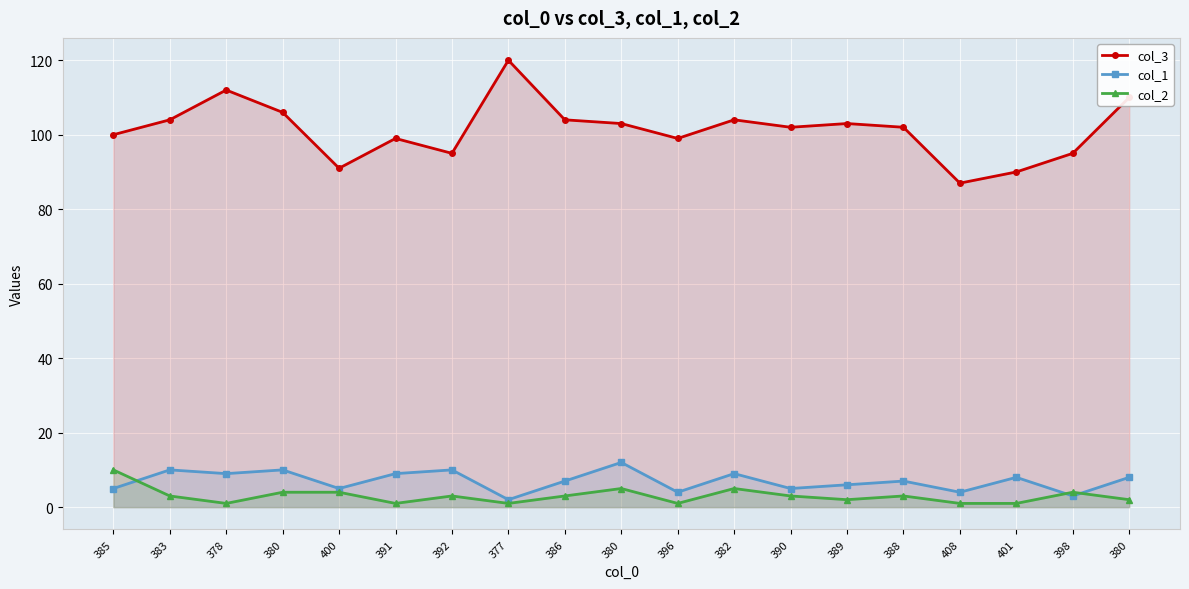

What is the difference between the col_1 values at 380 and 388?

5